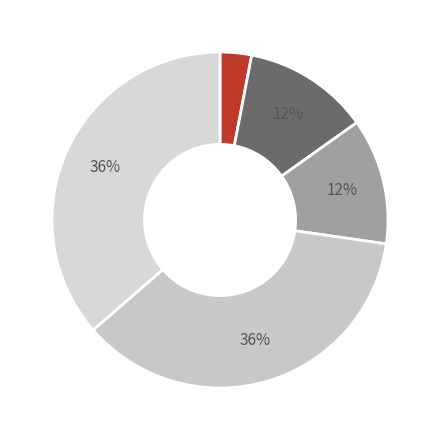

Is there a majority slice in this chart?

No